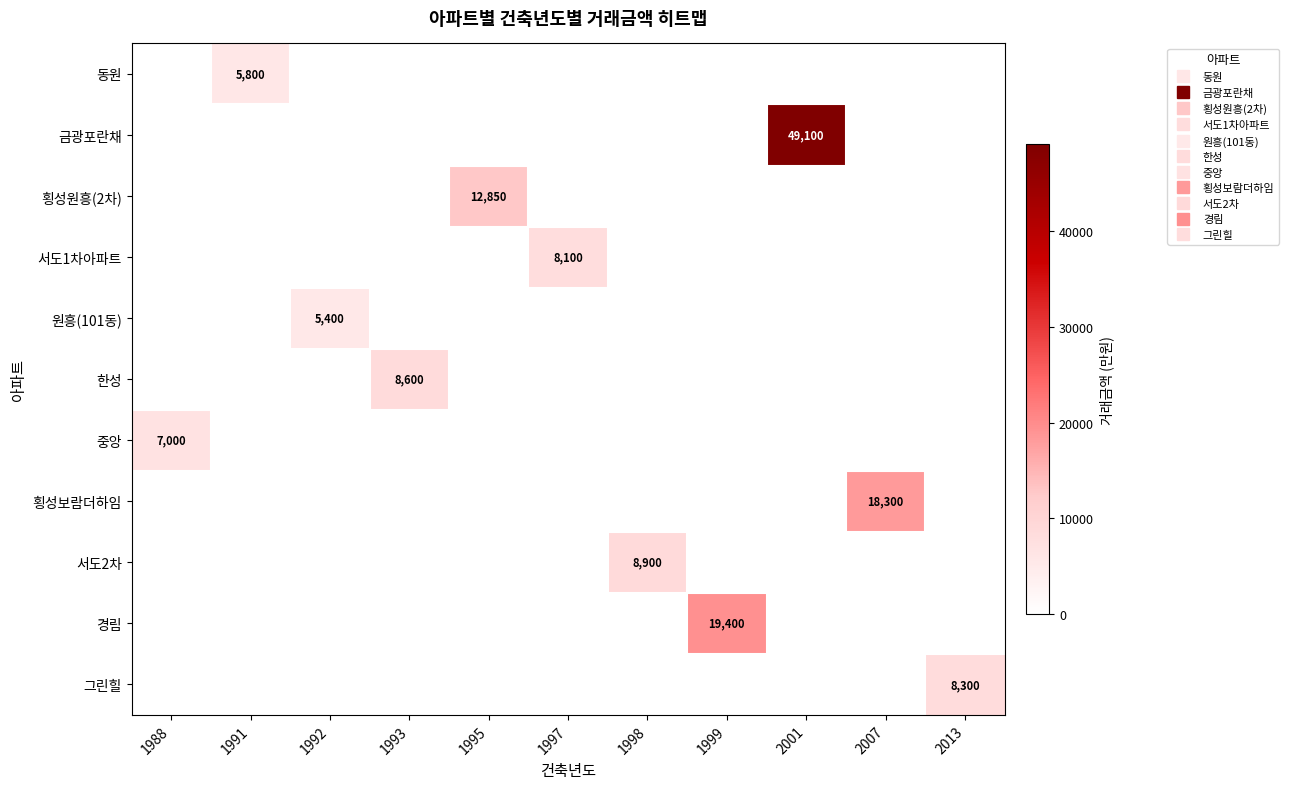

The 중앙 series shows 0 at 1993. True or false?

True